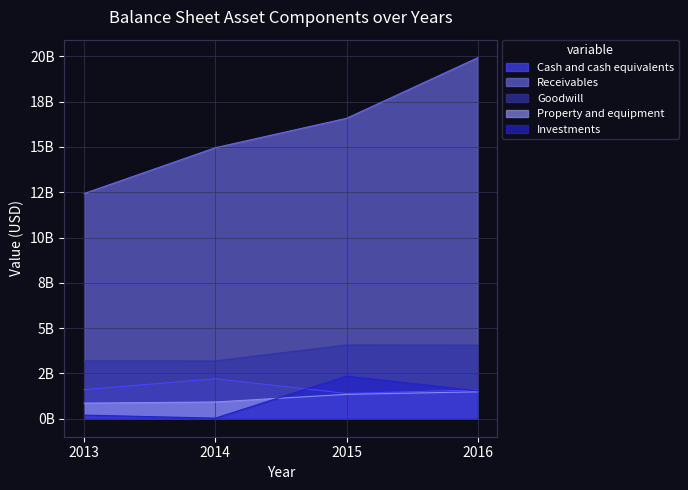

The Receivables series shows 16582000000 at 2015. True or false?

True